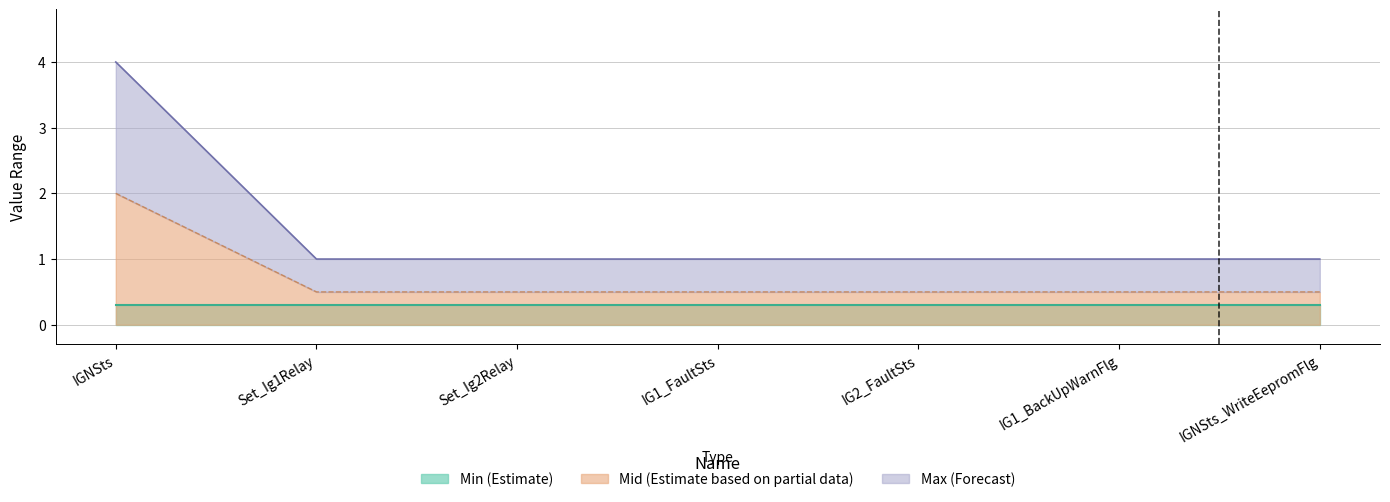

The value of Mid (Estimate based on partial data) at IGNSts_WriteEepromFlg is 0.8. True or false?

False